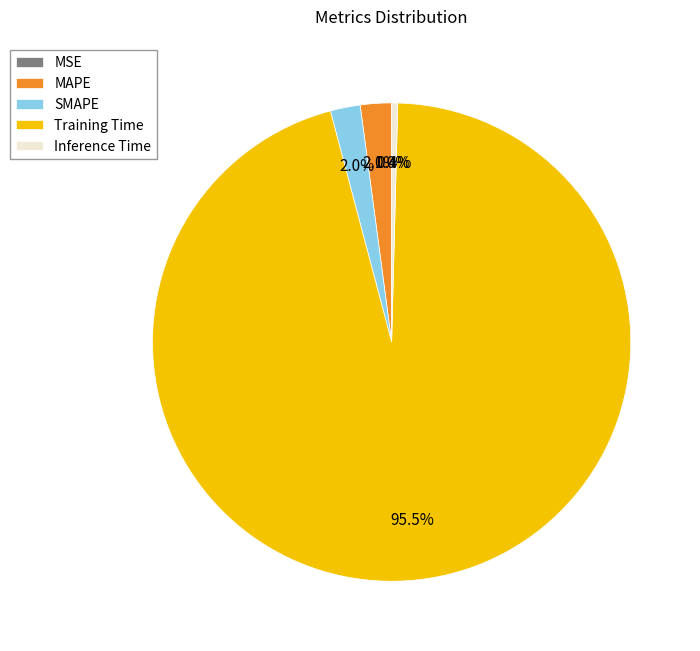

Between Training Time and SMAPE, which is larger?

Training Time